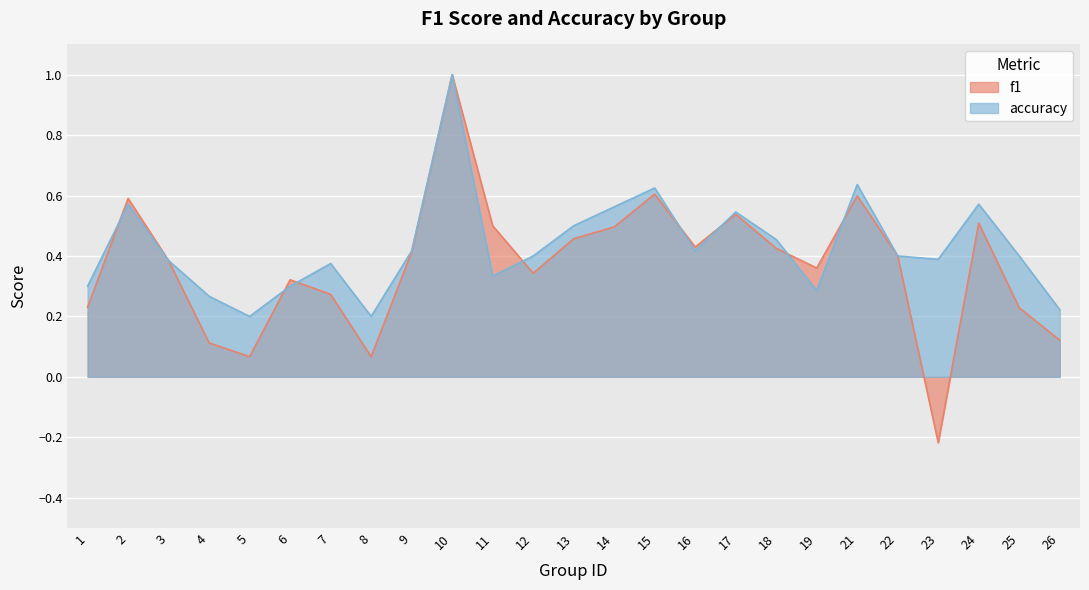

Between which two adjacent categories do f1 and accuracy first intersect?

1 and 2